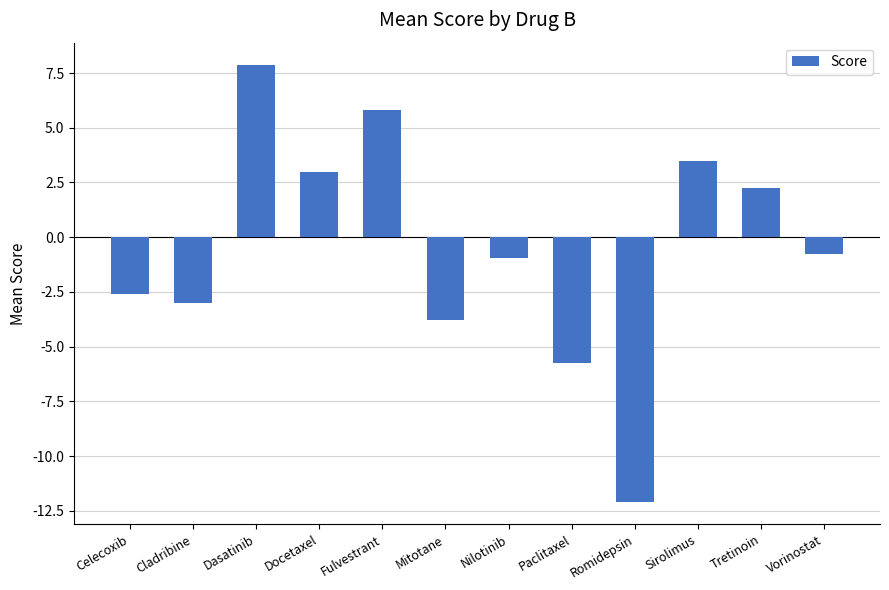

What is the change in value from Docetaxel to Sirolimus?

+0.5